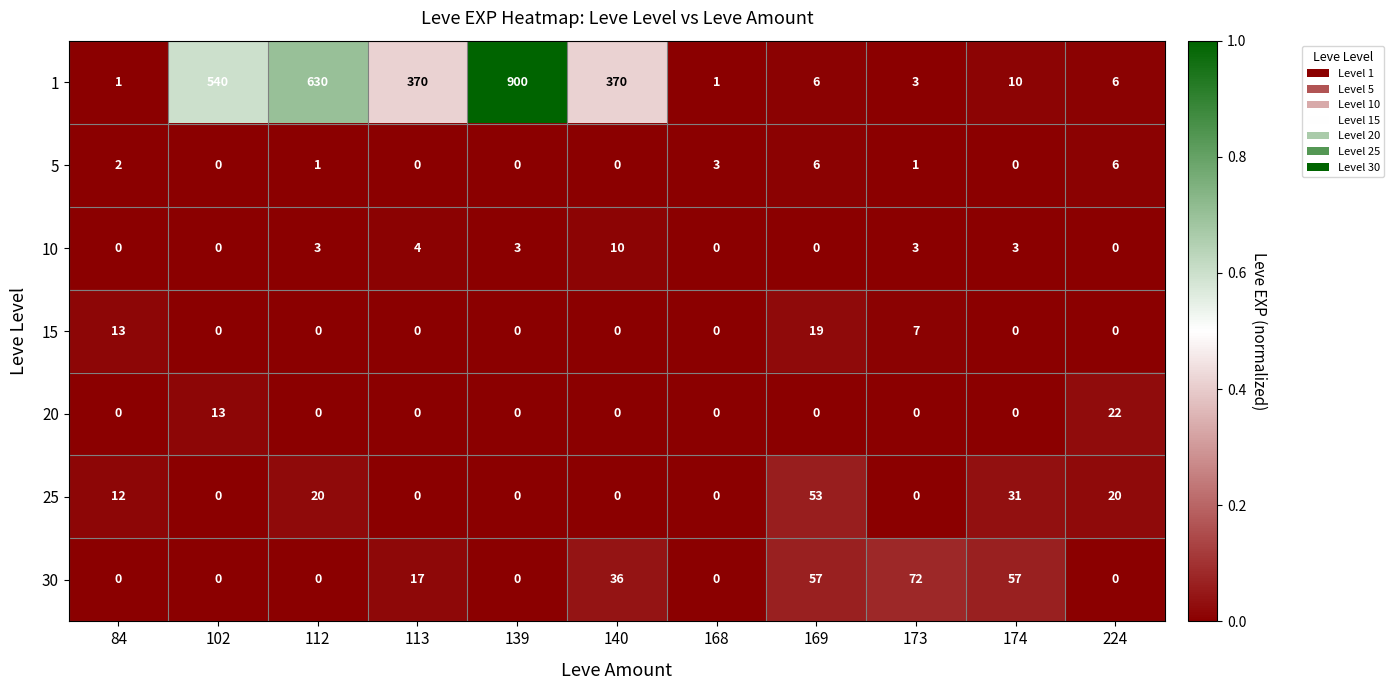

List the series in order of their peak value, highest first.

1, 30, 25, 20, 15, 10, 5